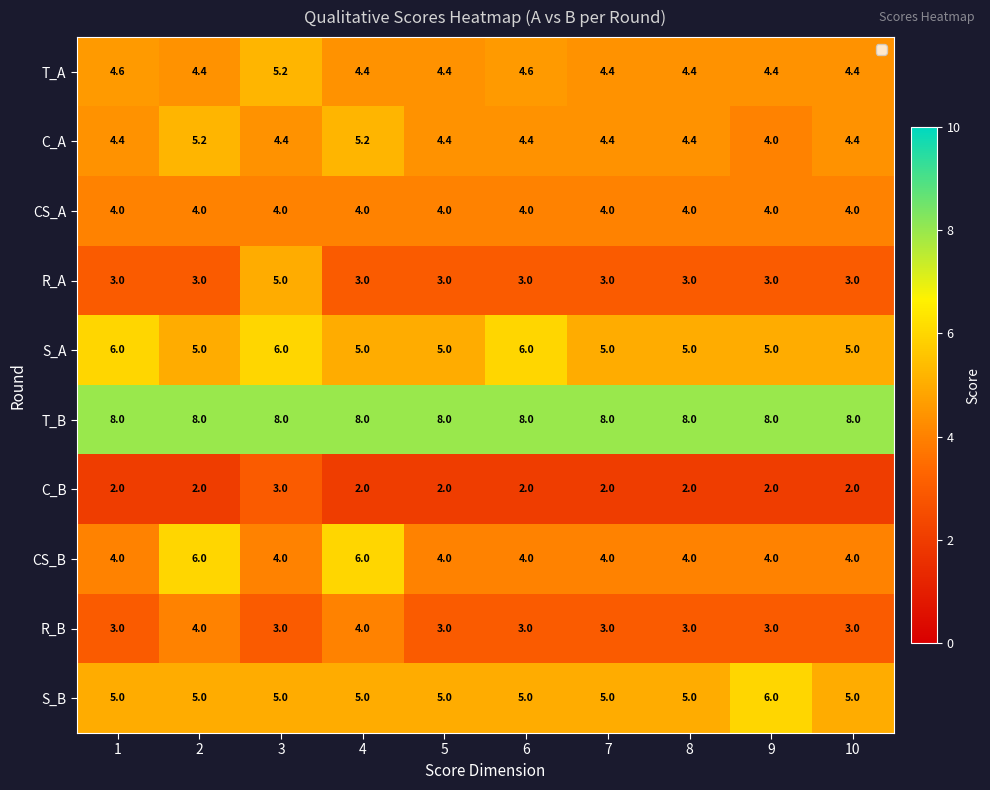

At which category is the sum across all series the highest?

3